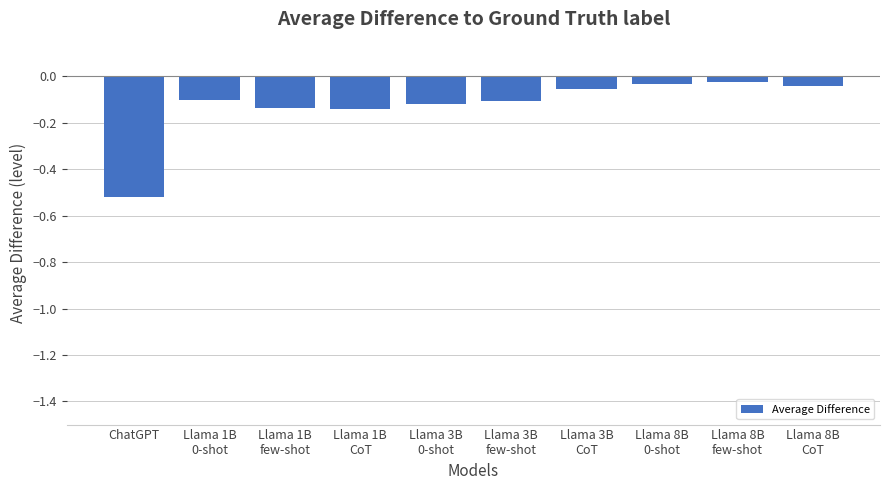

What position from the left is Llama 8B
0-shot?

8